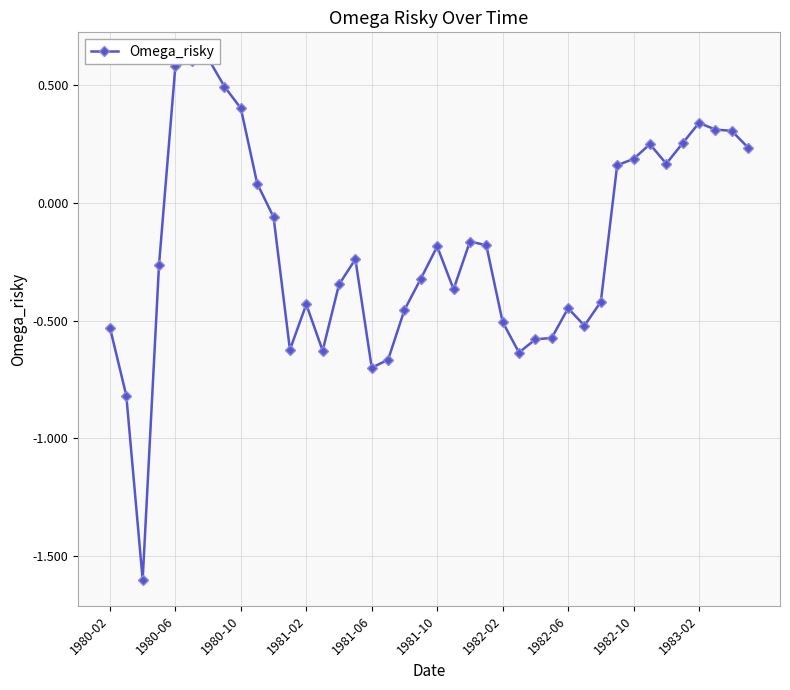

How many series are shown in this chart?

1